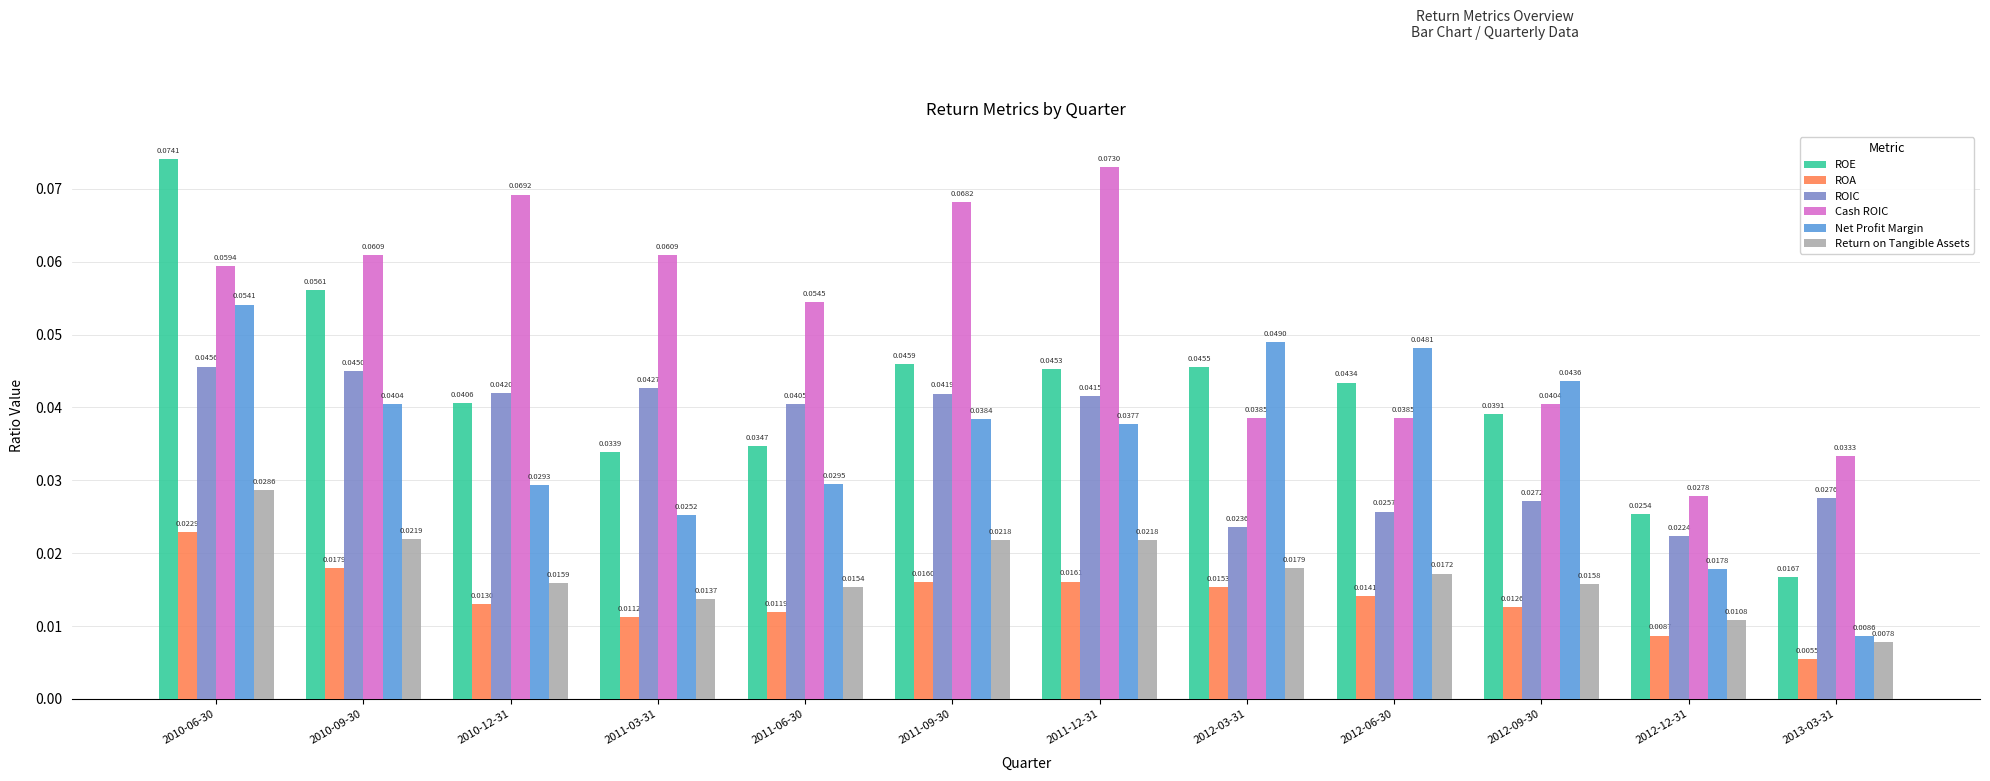

What position from the right is 2012-12-31?

2